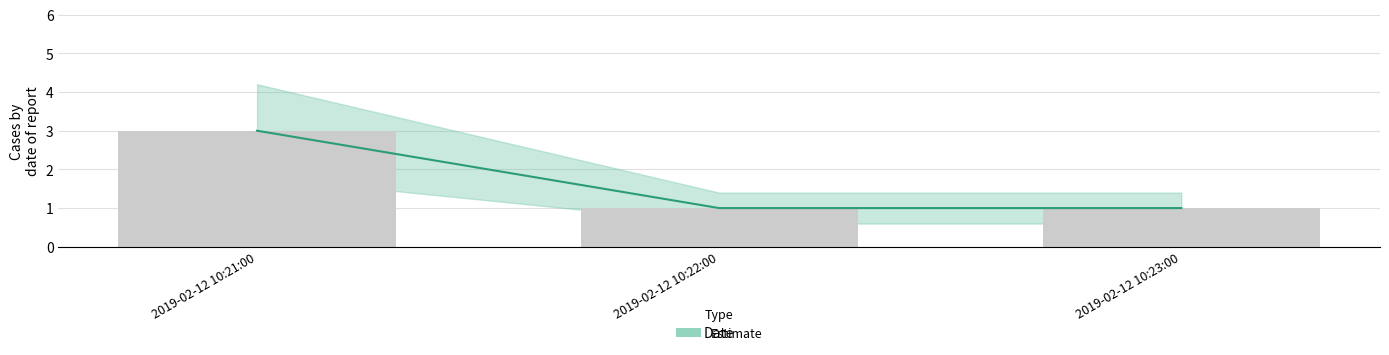

List the labels in order of value, largest first.

2019-02-12 10:21:00, 2019-02-12 10:22:00, 2019-02-12 10:23:00